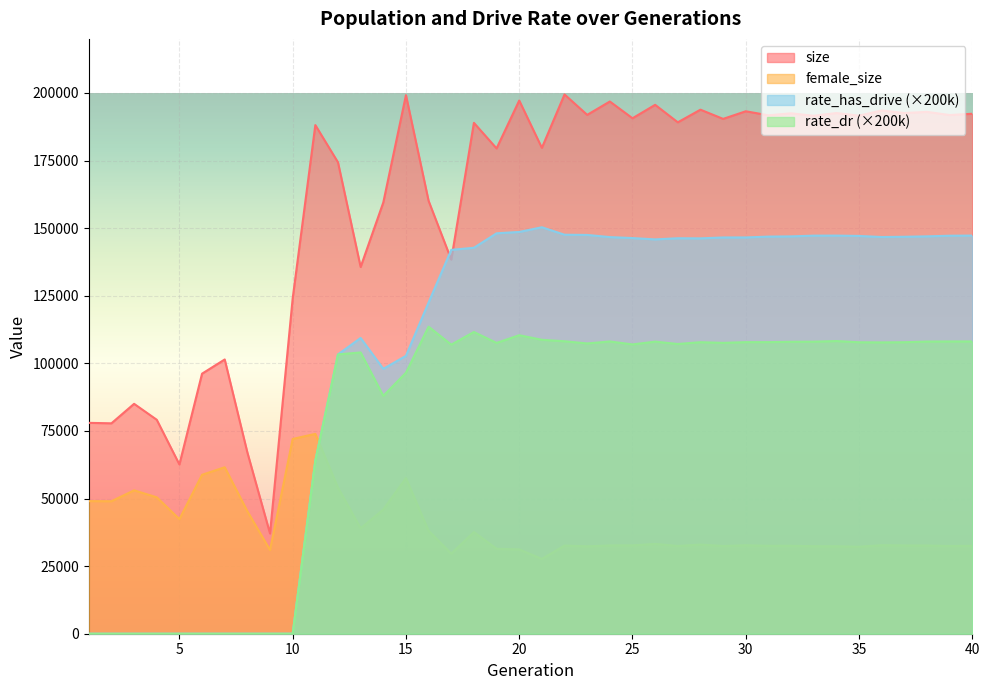

How many interior local peaks does the size series have?

15